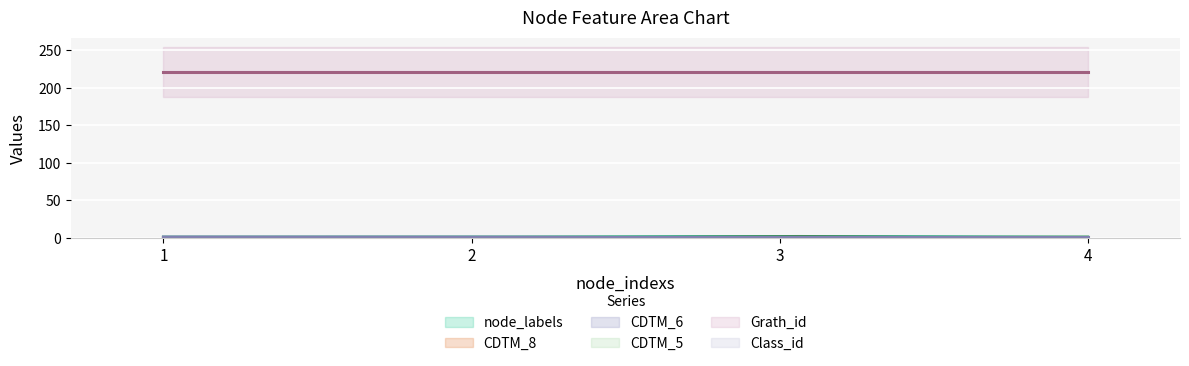

True or false: node_labels has a value of 0 at 1.

False